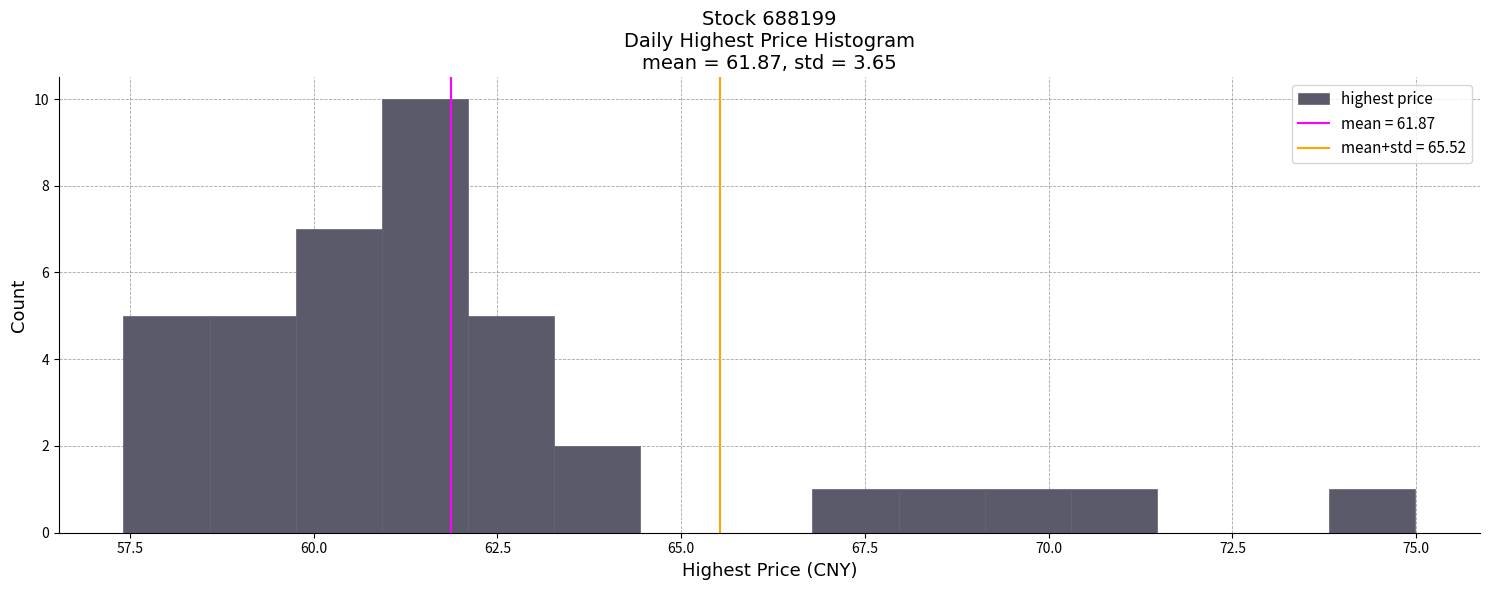

Around what value on the x-axis is the tallest bar? Give the approximate position of its centre, as read against the axis.

61.5